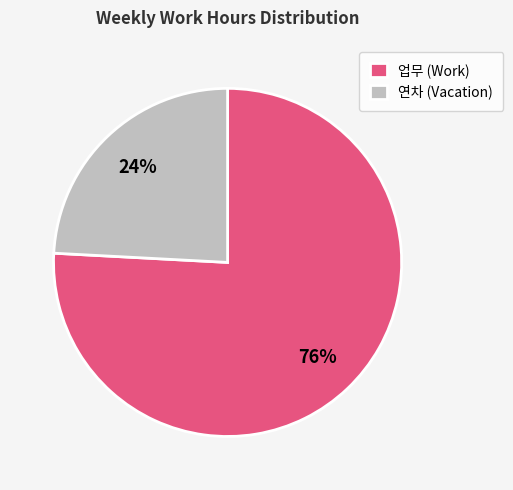

Do 업무 (Work) and 연차 (Vacation) together represent more than half of the pie?

Yes